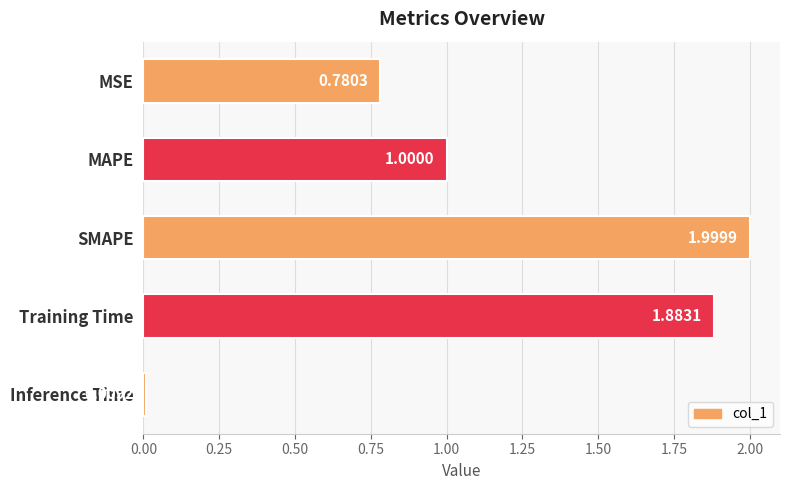

Rank the categories by value from lowest to highest.

Inference Time, MSE, MAPE, Training Time, SMAPE